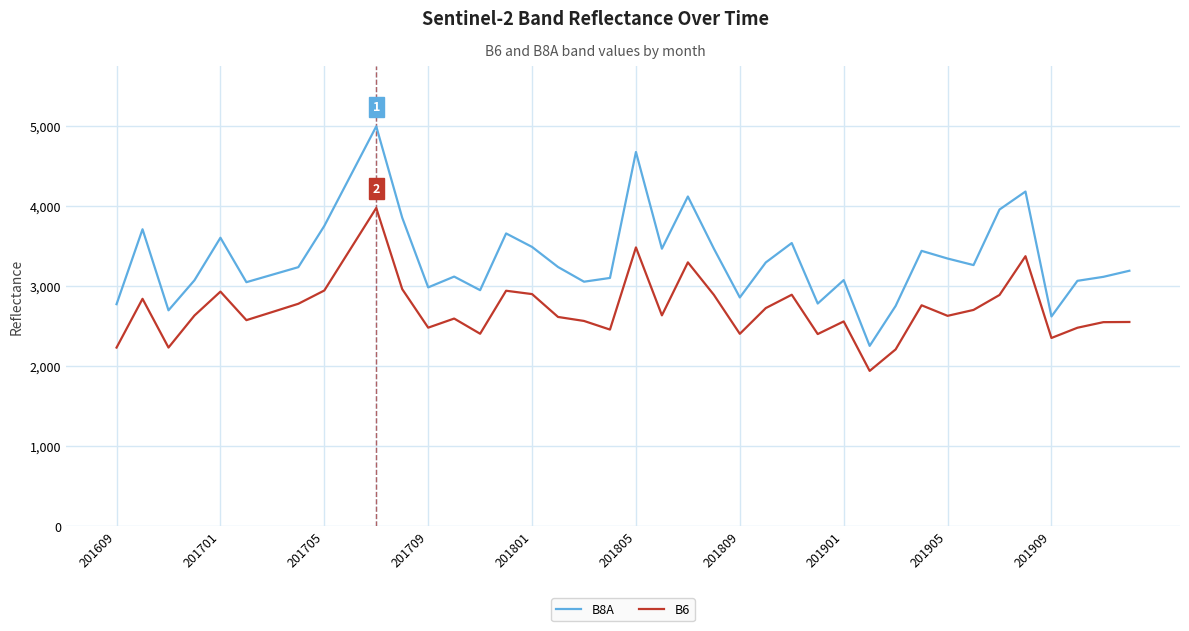

Which series has the largest range (max minus min)?

B8A